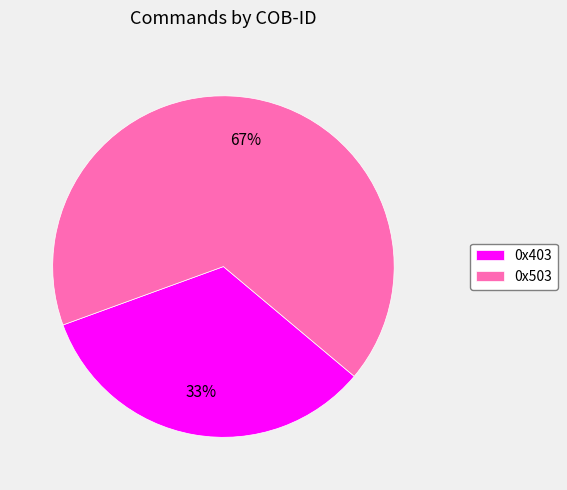

How many slices are in this pie chart?

2